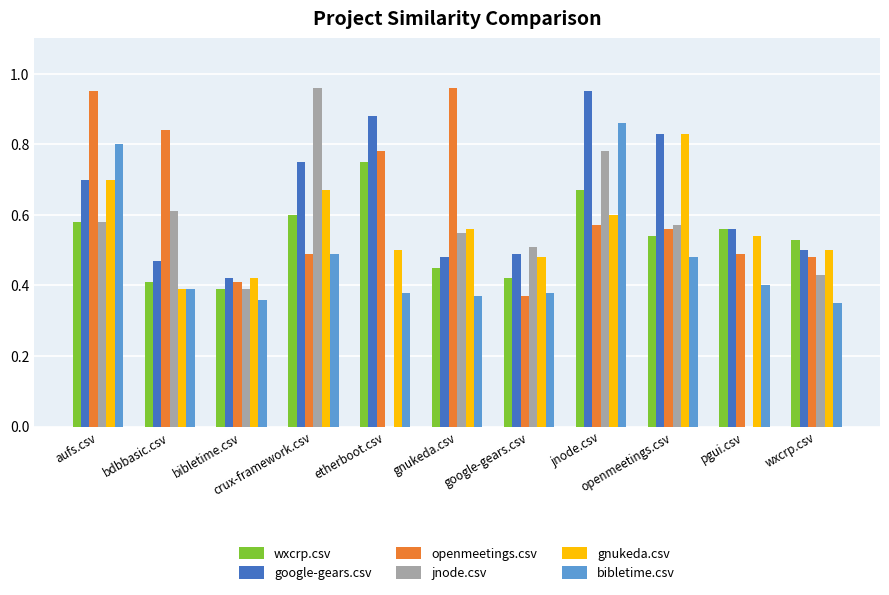

Reading left to right, transcribe all the data shown in this chart.

wxcrp.csv: 0.6	0.4	0.4	0.6	0.8	0.5	0.4	0.7	0.5	0.6	0.5
google-gears.csv: 0.7	0.5	0.4	0.8	0.9	0.5	0.5	0.9	0.8	0.6	0.5
openmeetings.csv: 0.9	0.8	0.4	0.5	0.8	1.0	0.4	0.6	0.6	0.5	0.5
jnode.csv: 0.6	0.6	0.4	1.0	0.0	0.6	0.5	0.8	0.6	0.0	0.4
gnukeda.csv: 0.7	0.4	0.4	0.7	0.5	0.6	0.5	0.6	0.8	0.5	0.5
bibletime.csv: 0.8	0.4	0.4	0.5	0.4	0.4	0.4	0.9	0.5	0.4	0.3